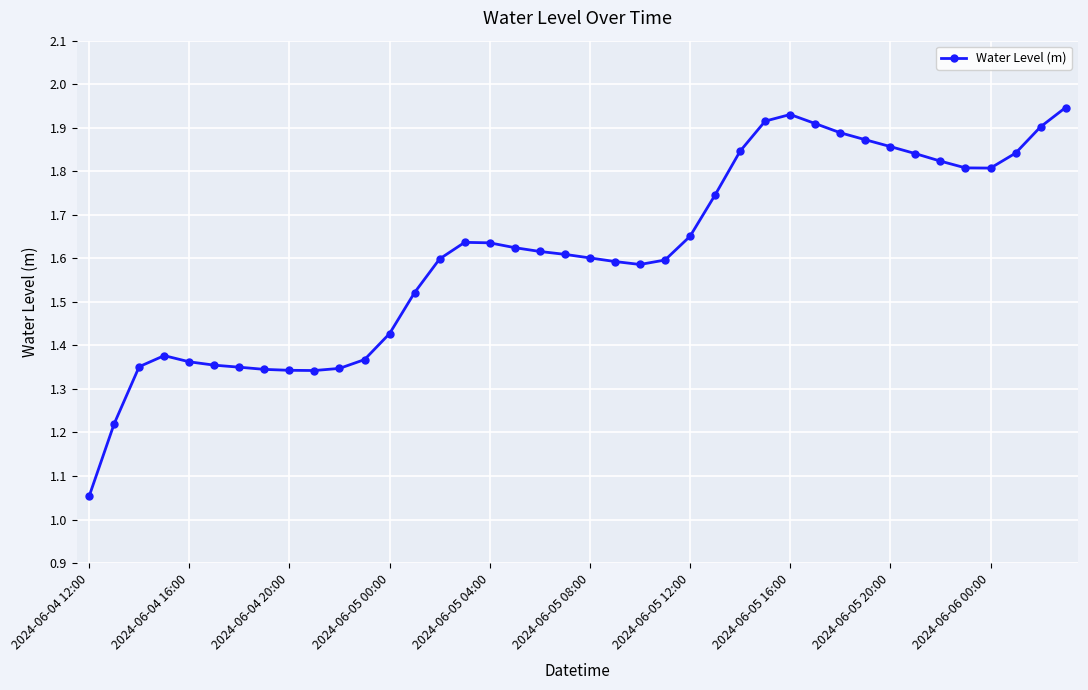

What is the difference between the maximum and minimum values?

0.9